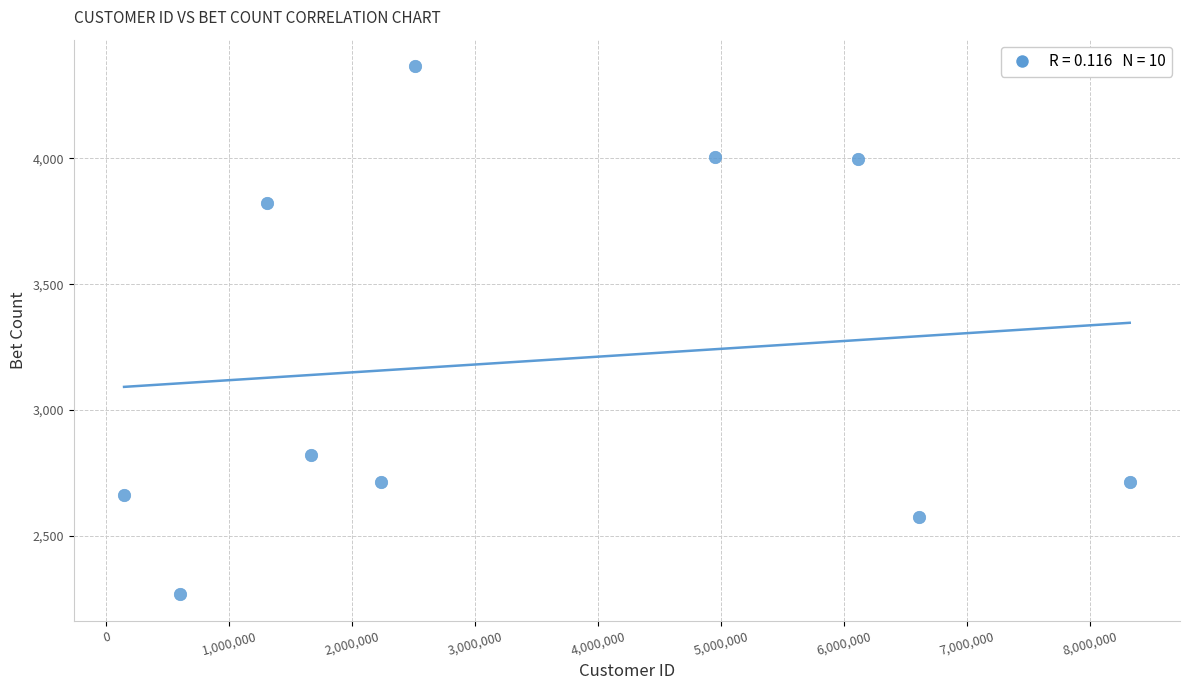

What is the average Y value?

3195